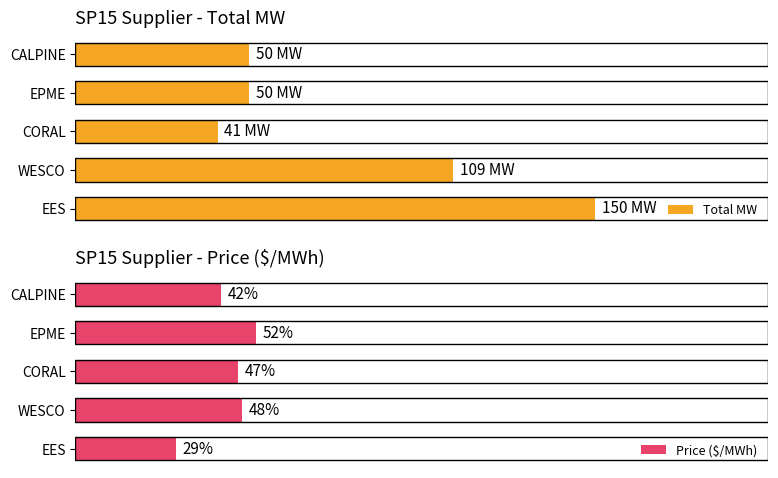

What is the difference between the maximum and minimum values in the Price ($/MWh) series?

23